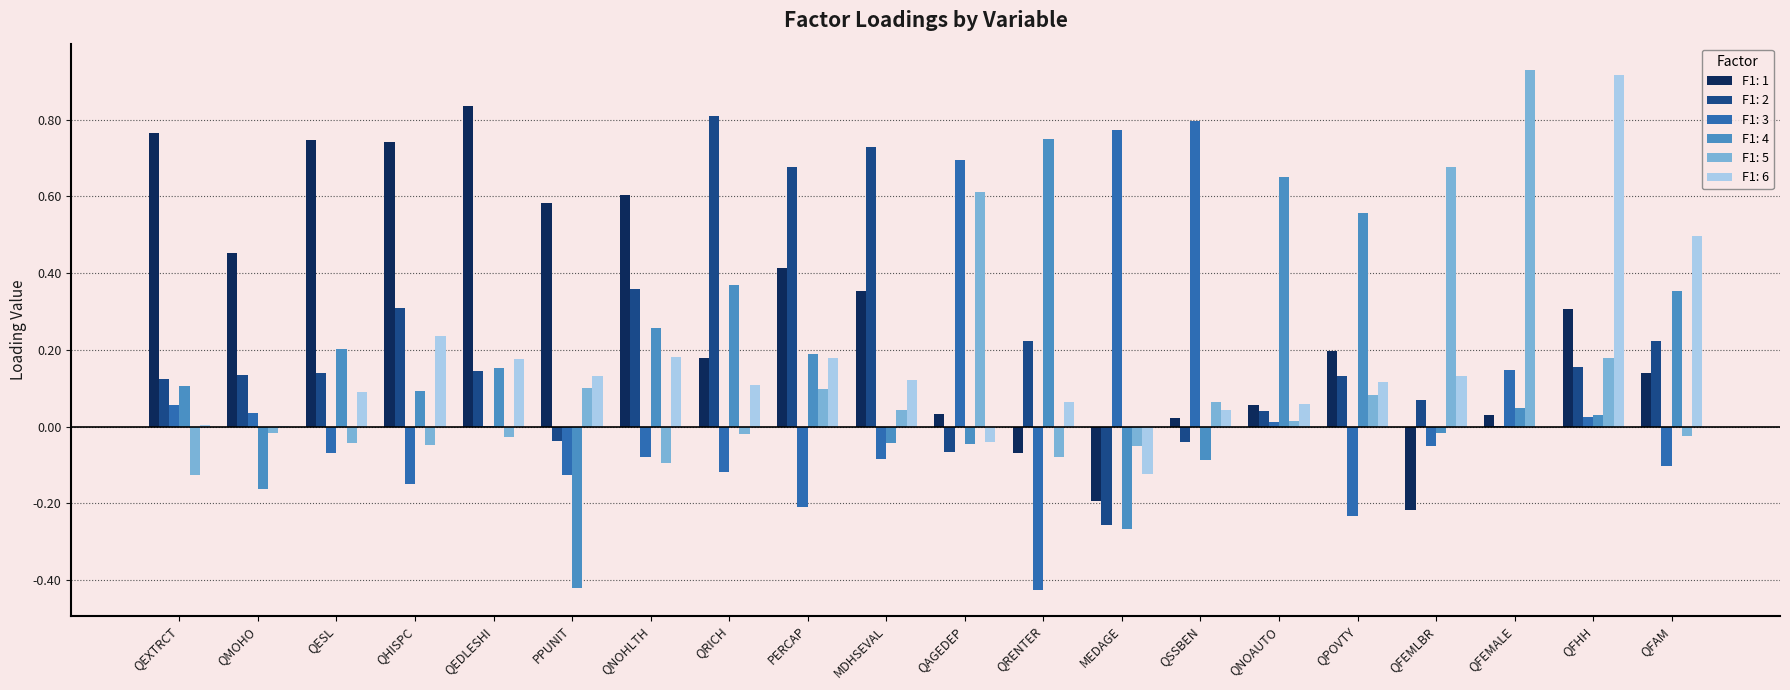

Which series has the largest range (max minus min)?

F1: 3